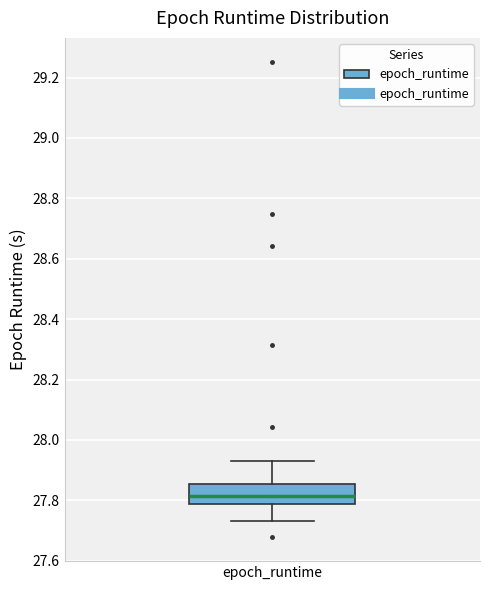

Where does the upper whisker of the box for epoch_runtime end on the y-axis? The values are not printed on the chart, so give them approximately, as read against the axis.

27.94